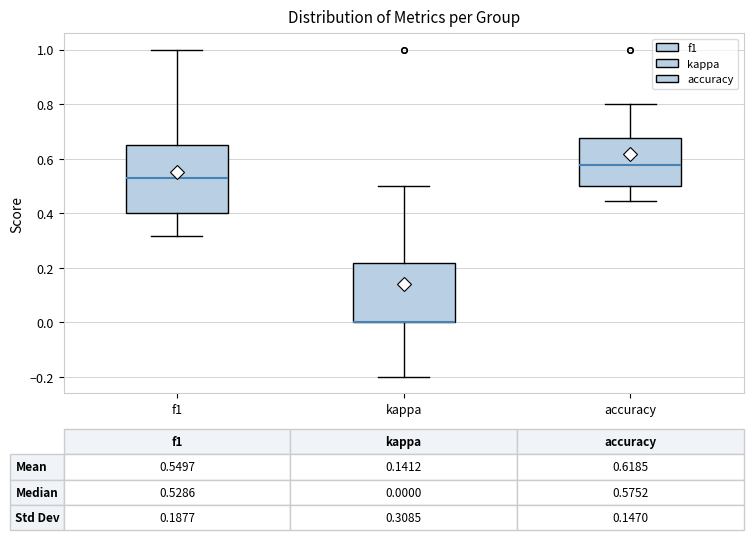

Which box is the tallest, from its lower edge to its upper edge?

f1